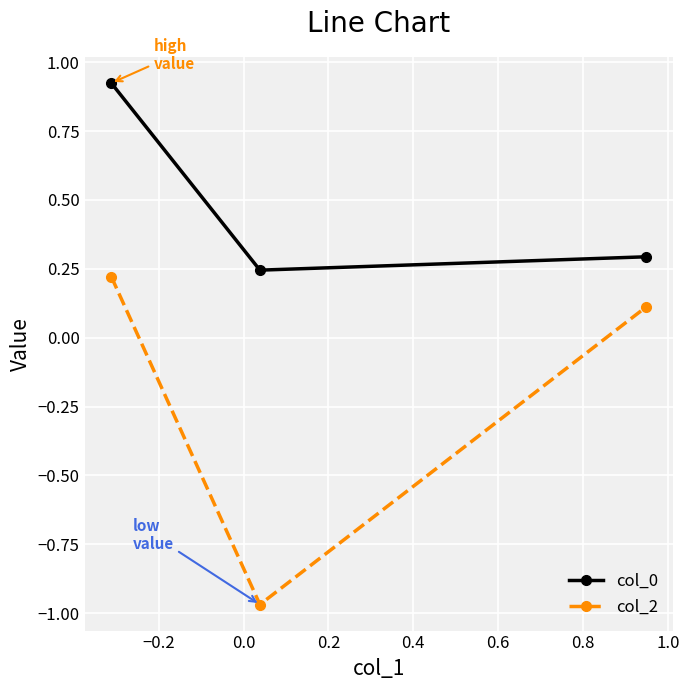

What is the difference between the maximum and minimum values in the col_0 series?

0.7